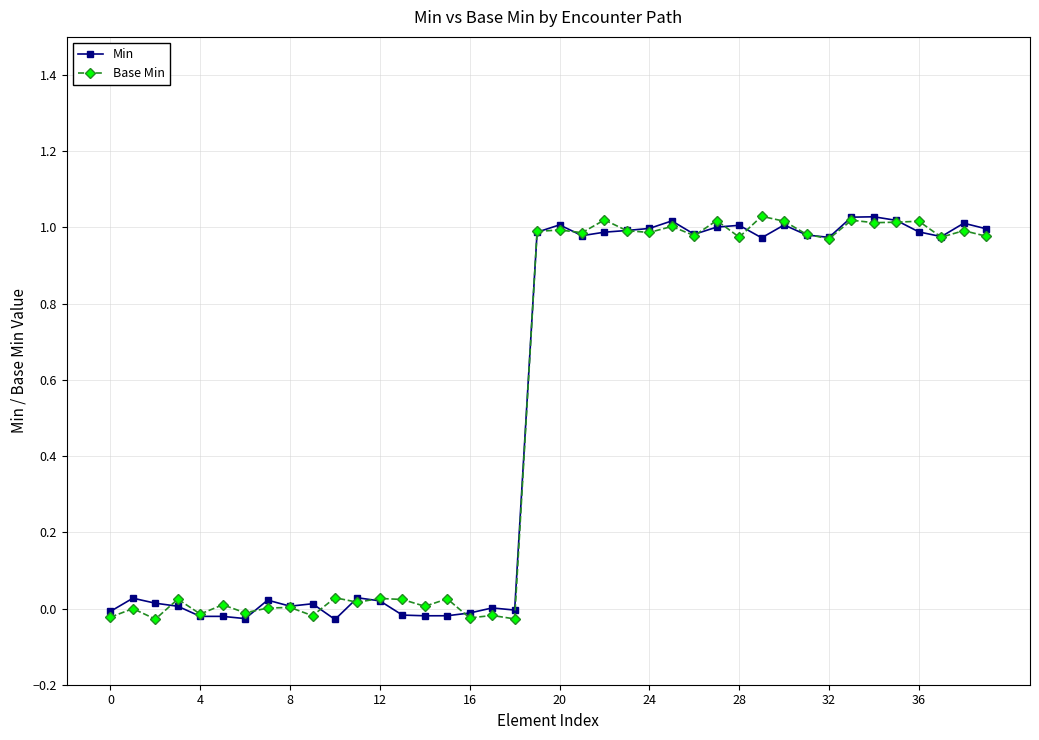

What are all the series names shown in the legend?

Min, Base Min